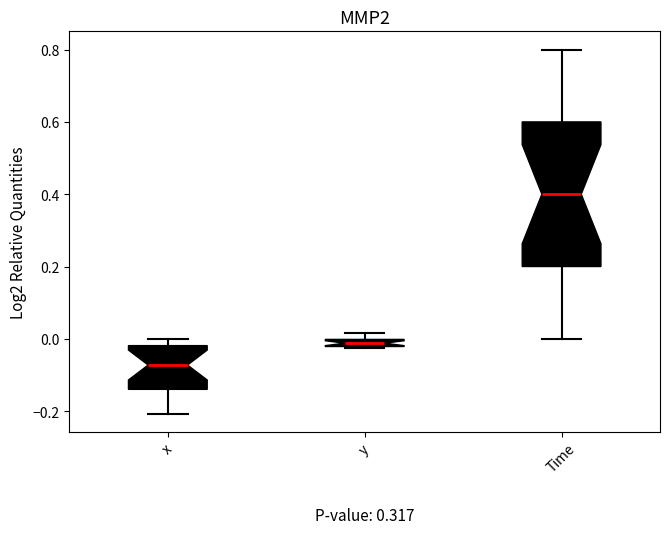

Comparing the boxes themselves (not the whiskers), which one is the tallest?

Time